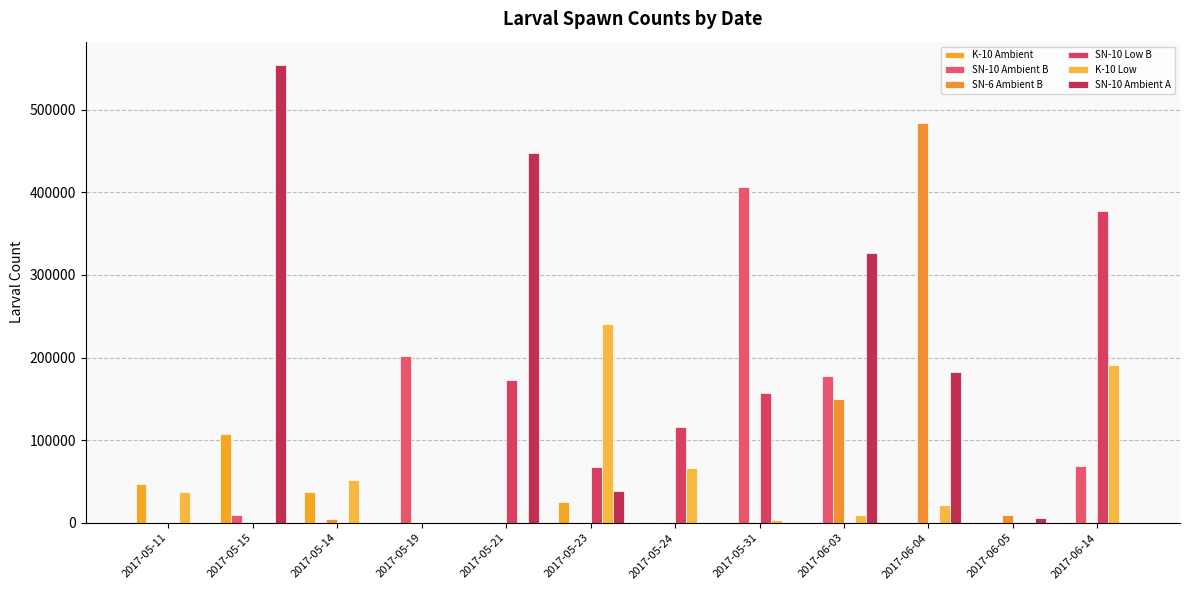

How many values in the K-10 Ambient series exceed 0?

5